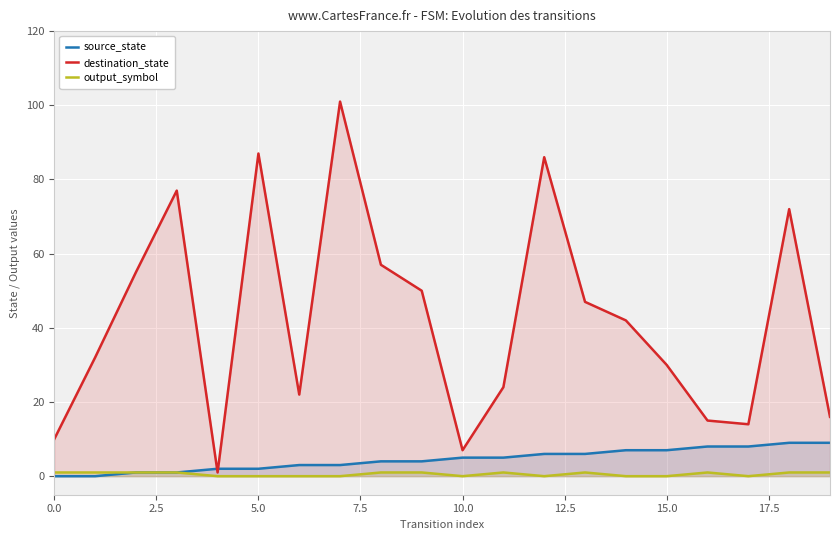

True or false: source_state has more than 1 points higher than both neighbors.

False